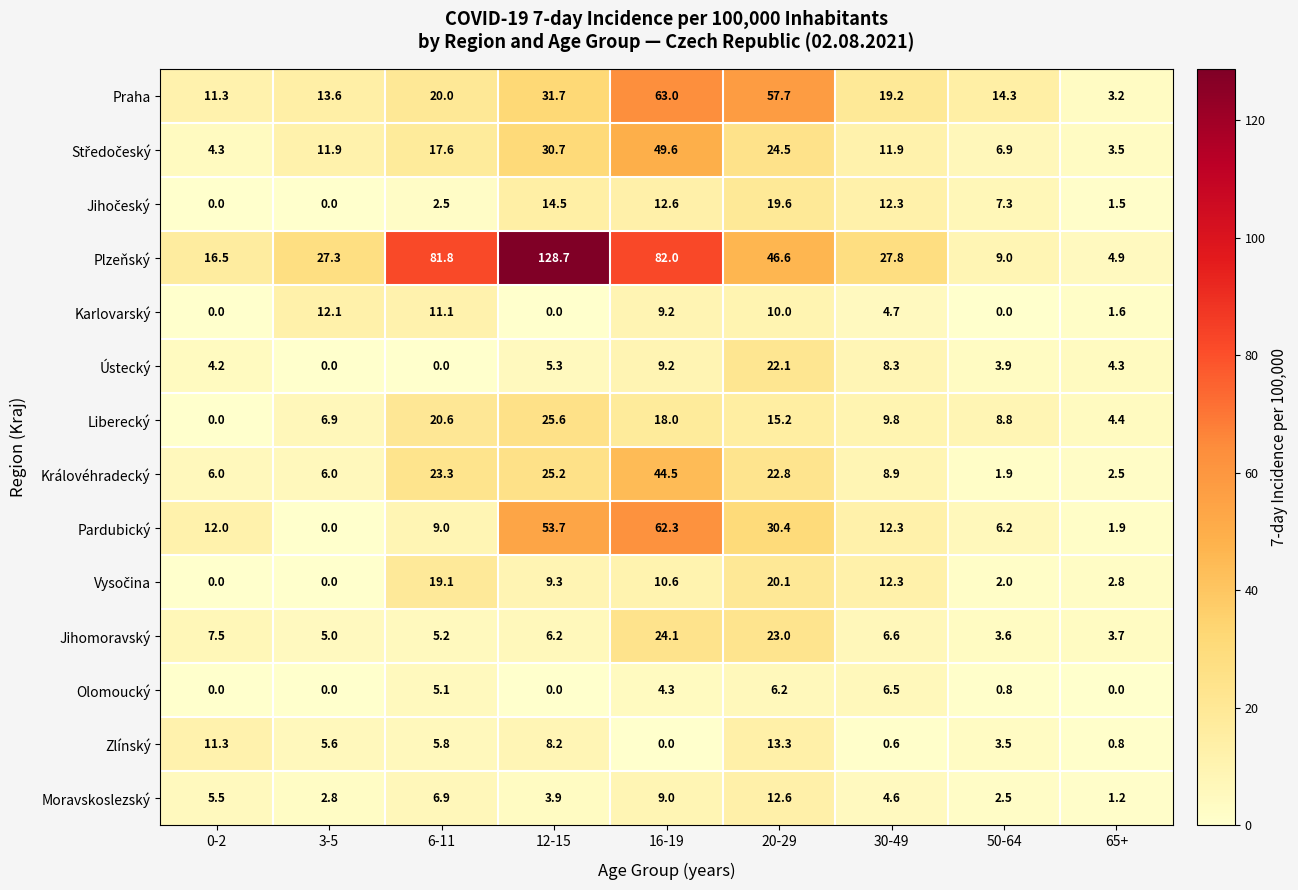

At which label does Jihomoravský reach its minimum?

50-64